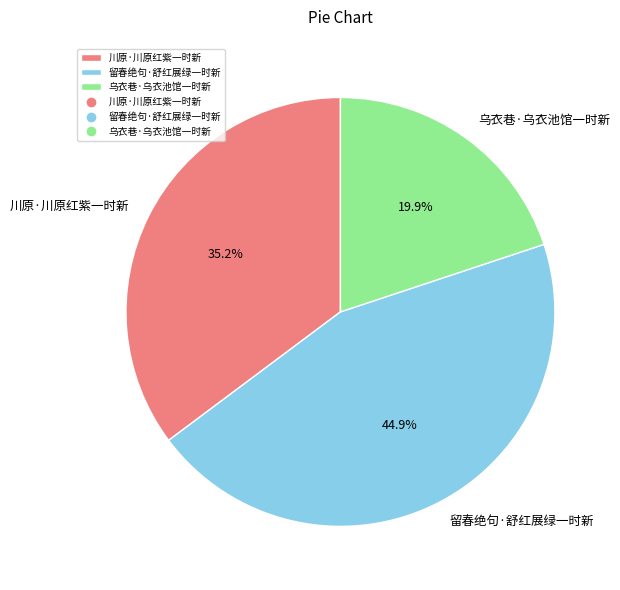

How much of the chart is everything except 川原·川原红紫一时新?

64.8%